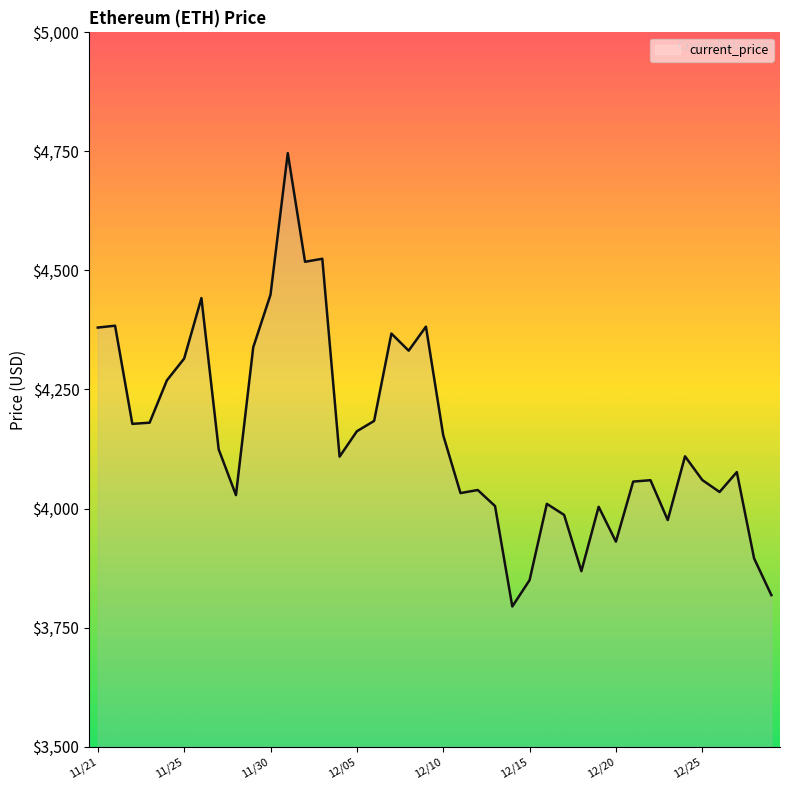

How many lines are shown in the chart?

1